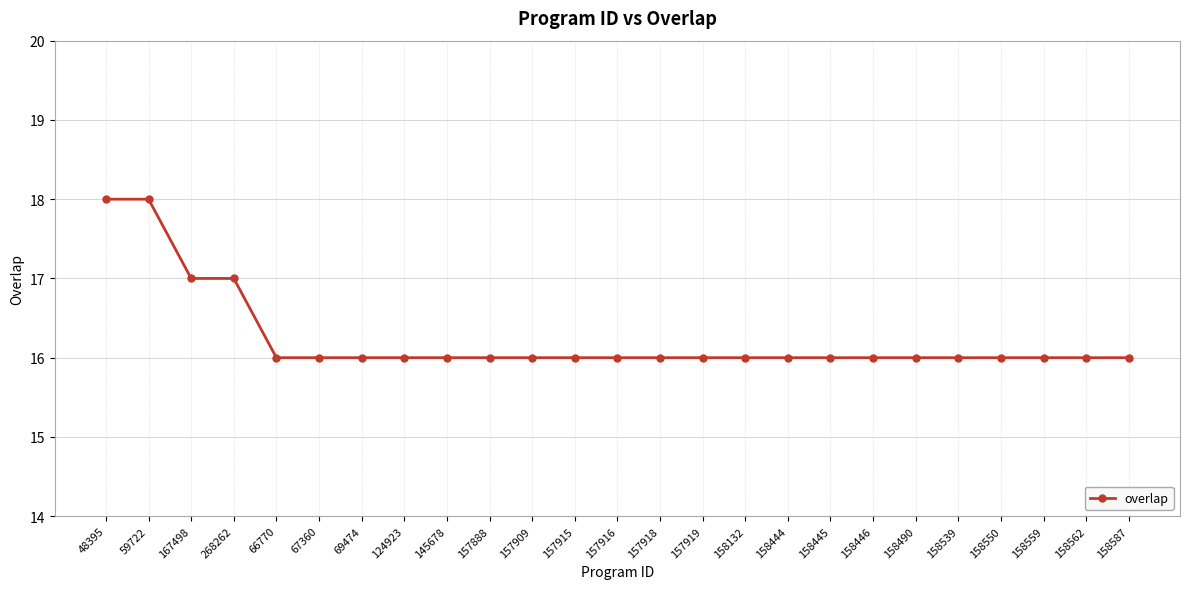

How many data points does each series have?

25